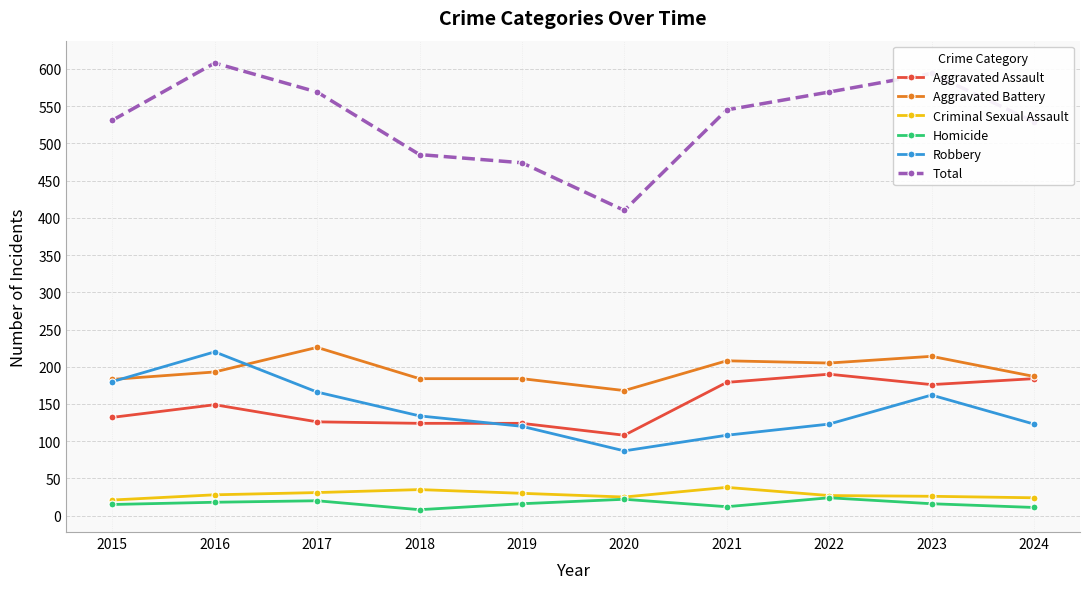

What is the spread (max minus min) of values at 2017?

549